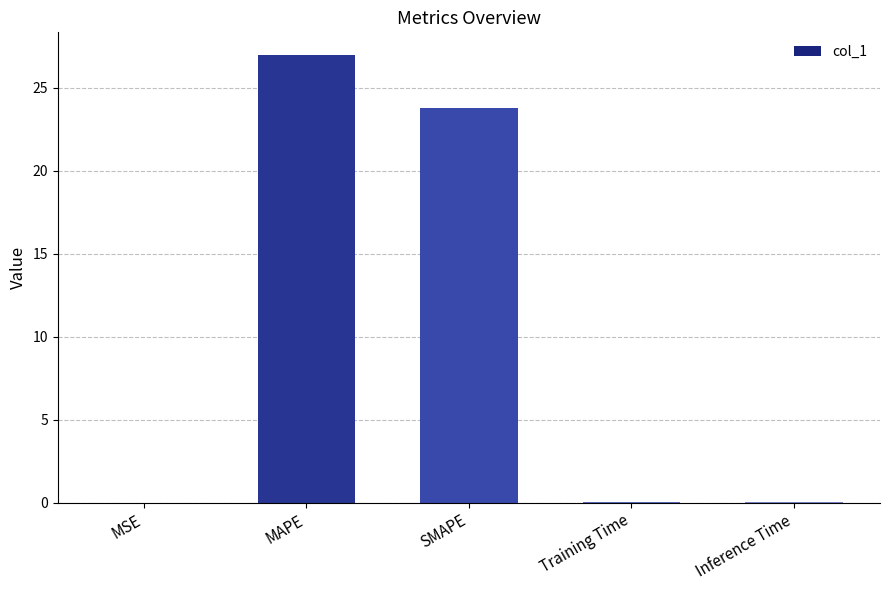

What is the greatest value displayed?

27.0